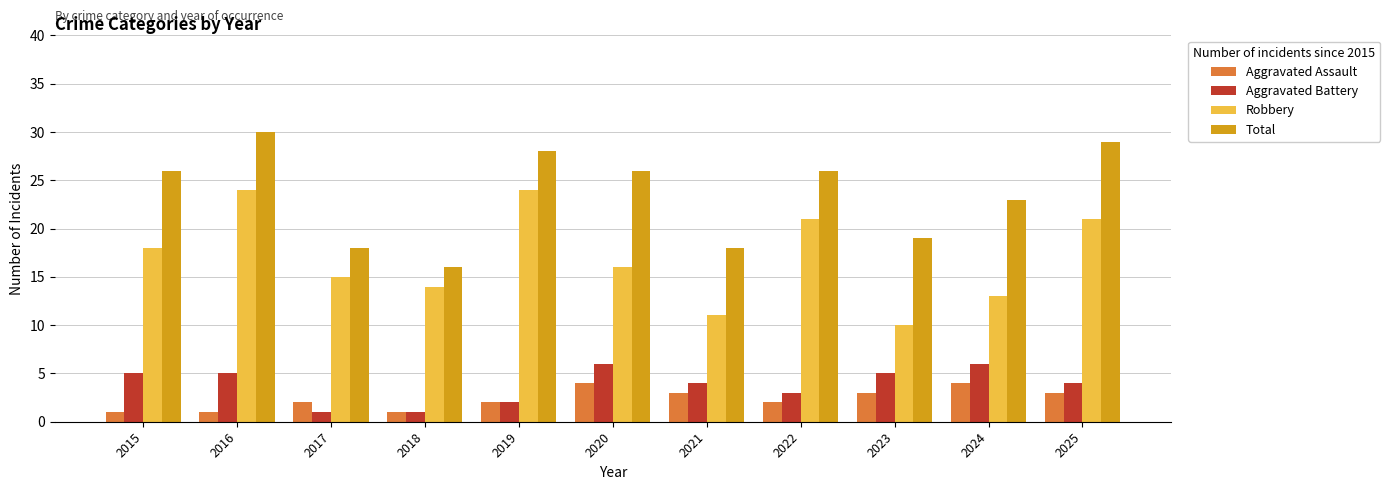

What is the difference between the Total values at 2017 and 2016?

12